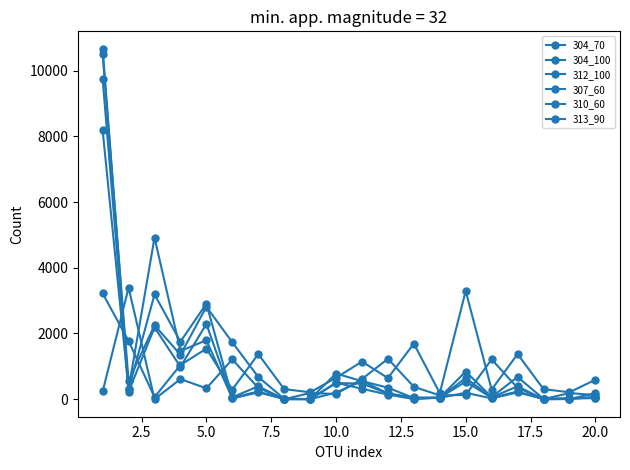

Where is 312_100 nearest to the value 5247?

5.0